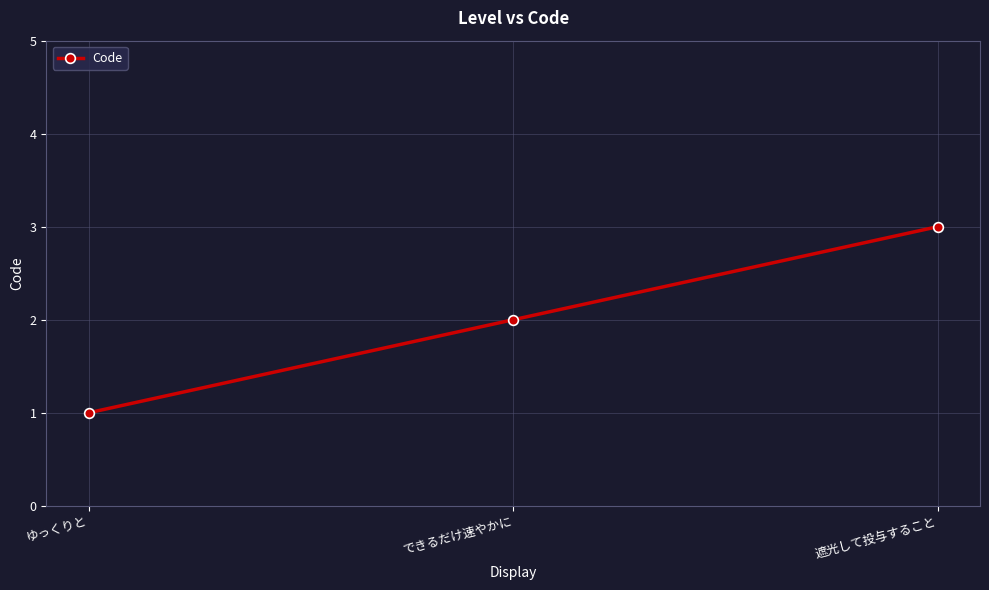

Reading left to right, list all the values displayed in this chart.

1	2	3